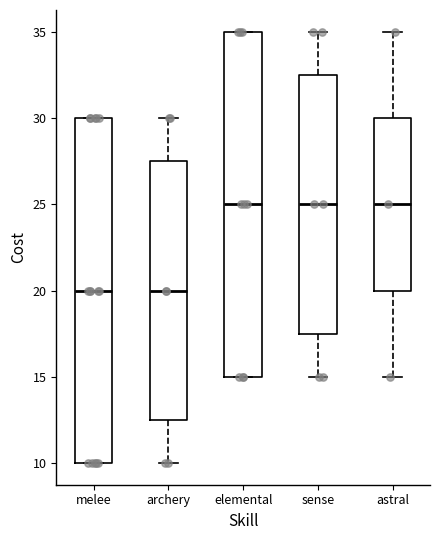

Reading left to right, transcribe this box plot: for each box, give where its median line is, the range the box spans, and where its two whiskers end, as read against the y-axis. The values are not printed on the chart, so give them approximately, as read against the axis.

melee: median 20.0, box 10.0 to 30.0, whiskers 10.0 to 30.0
archery: median 20.0, box 12.5 to 27.5, whiskers 10.0 to 30.0
elemental: median 25.0, box 15.0 to 35.0, whiskers 15.0 to 35.0
sense: median 25.0, box 17.5 to 32.5, whiskers 15.0 to 35.0
astral: median 25.0, box 20.0 to 30.0, whiskers 15.0 to 35.0